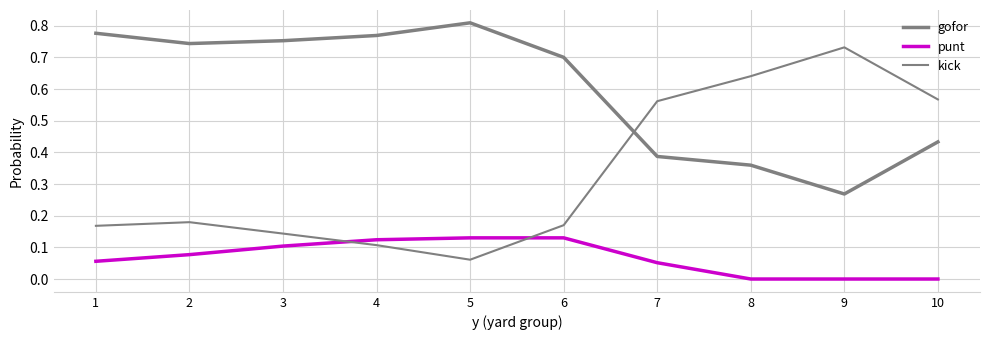

Is the value of punt at 8 greater than the value of gofor at 3?

No